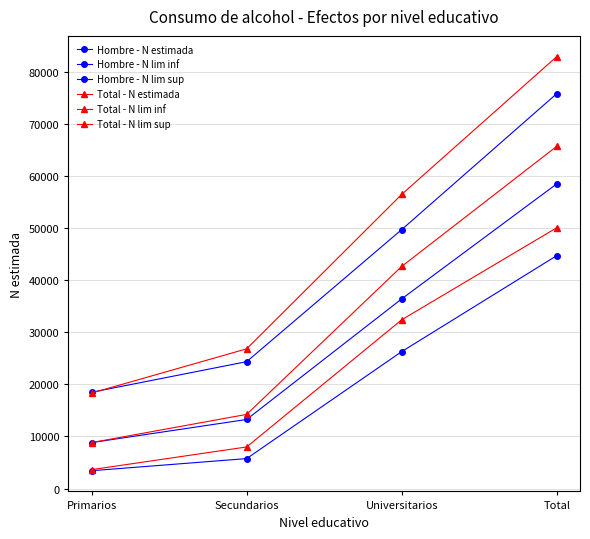

How many categories are shown in the chart?

4